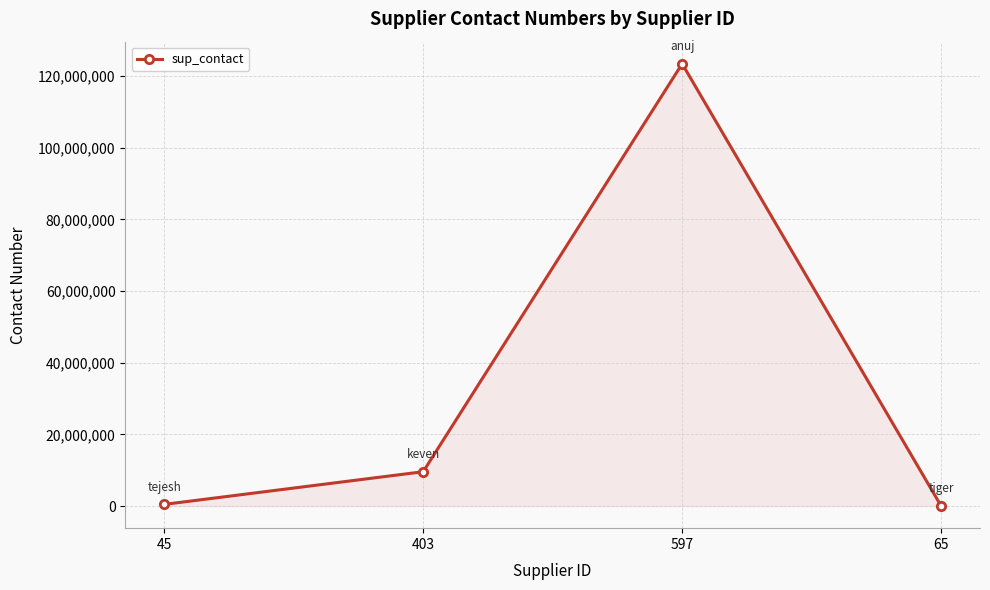

The value at 65 is 1615. True or false?

True